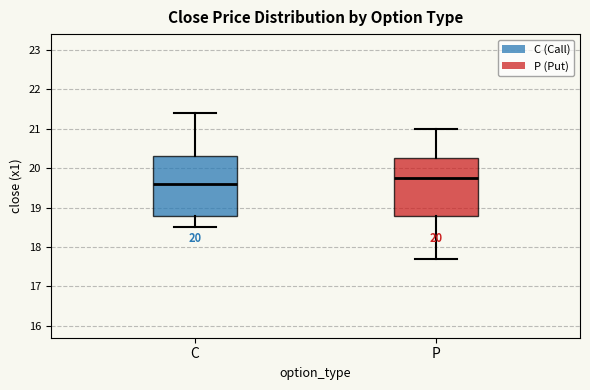

Reading left to right, transcribe this box plot: for each box, give where its median line is, the range the box spans, and where its two whiskers end, as read against the y-axis. The values are not printed on the chart, so give them approximately, as read against the axis.

C: median 19.6, box 18.8 to 20.3, whiskers 18.5 to 21.4
P: median 19.8, box 18.8 to 20.3, whiskers 17.7 to 21.0